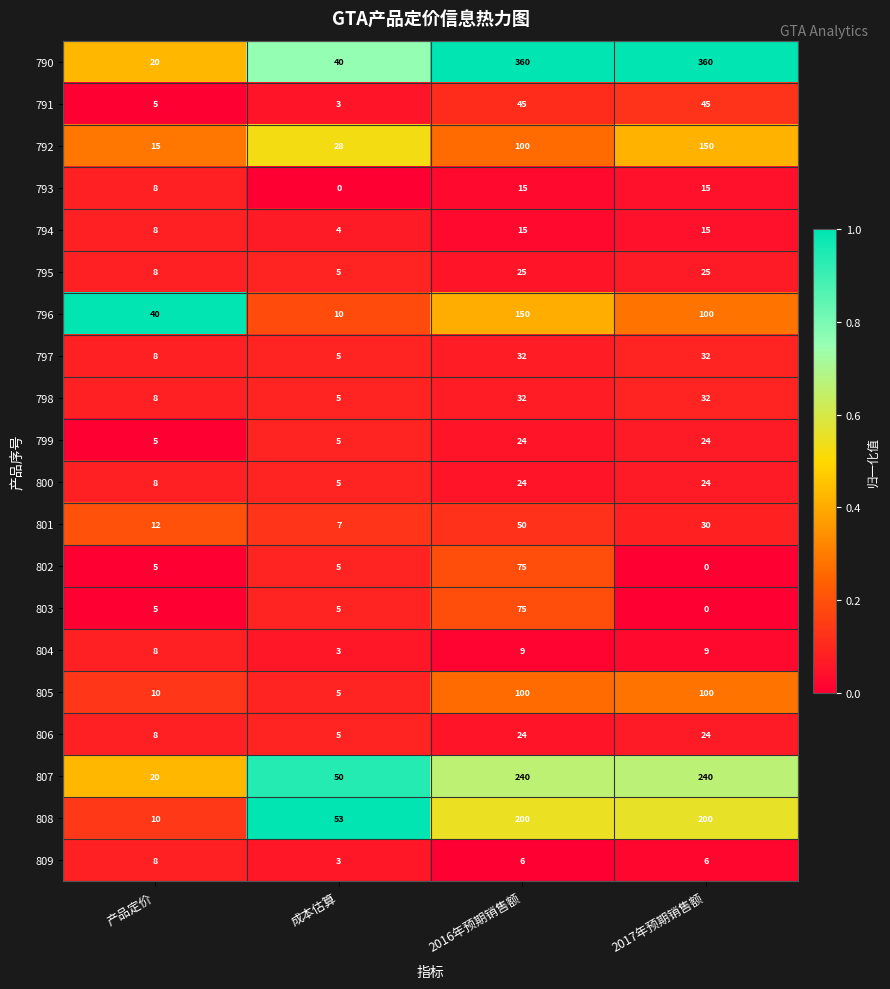

What is the total value across all series at 2016年预期销售额?

1601